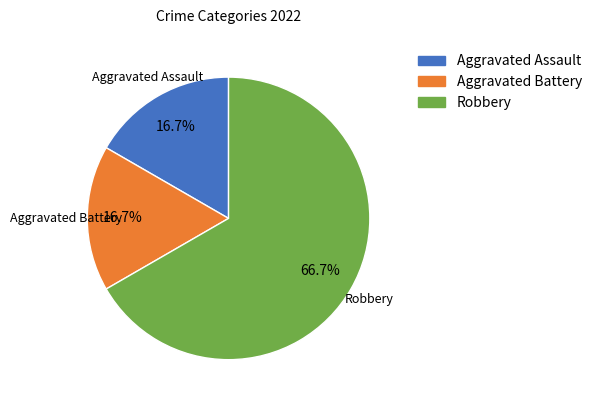

To the nearest percent, what percentage of the pie is Robbery?

67%